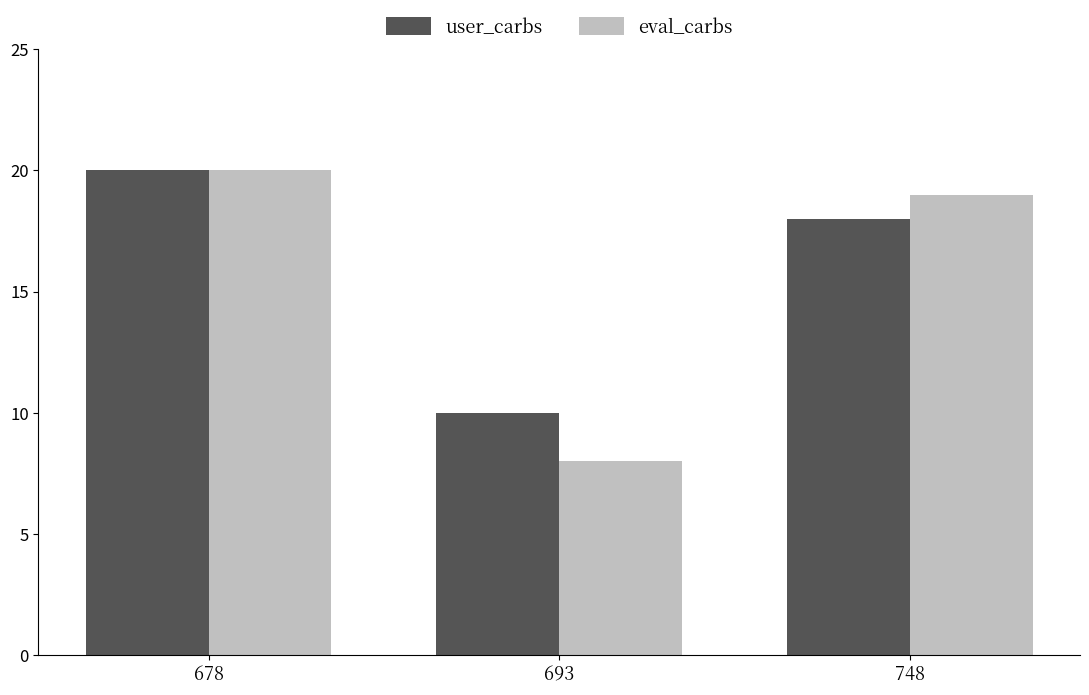

Rank the series by their average value, from lowest to highest.

eval_carbs, user_carbs